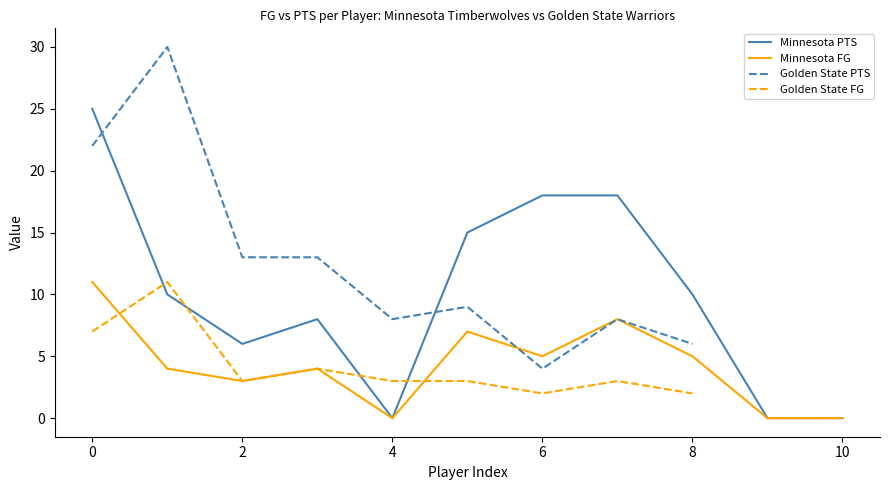

What is the highest value of the Minnesota PTS series?

25